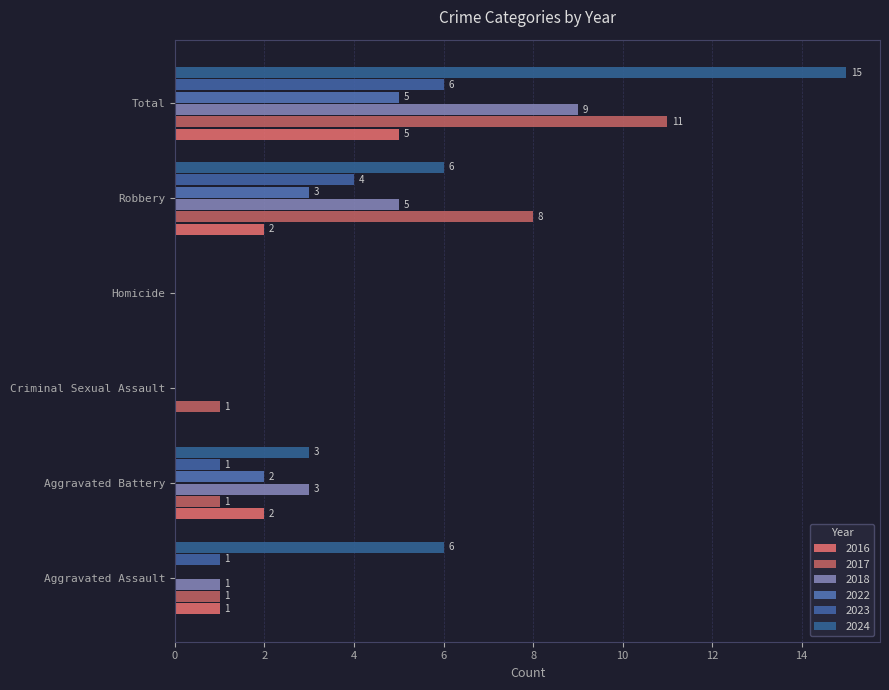

At which label is 2017 closest to 5?

Robbery